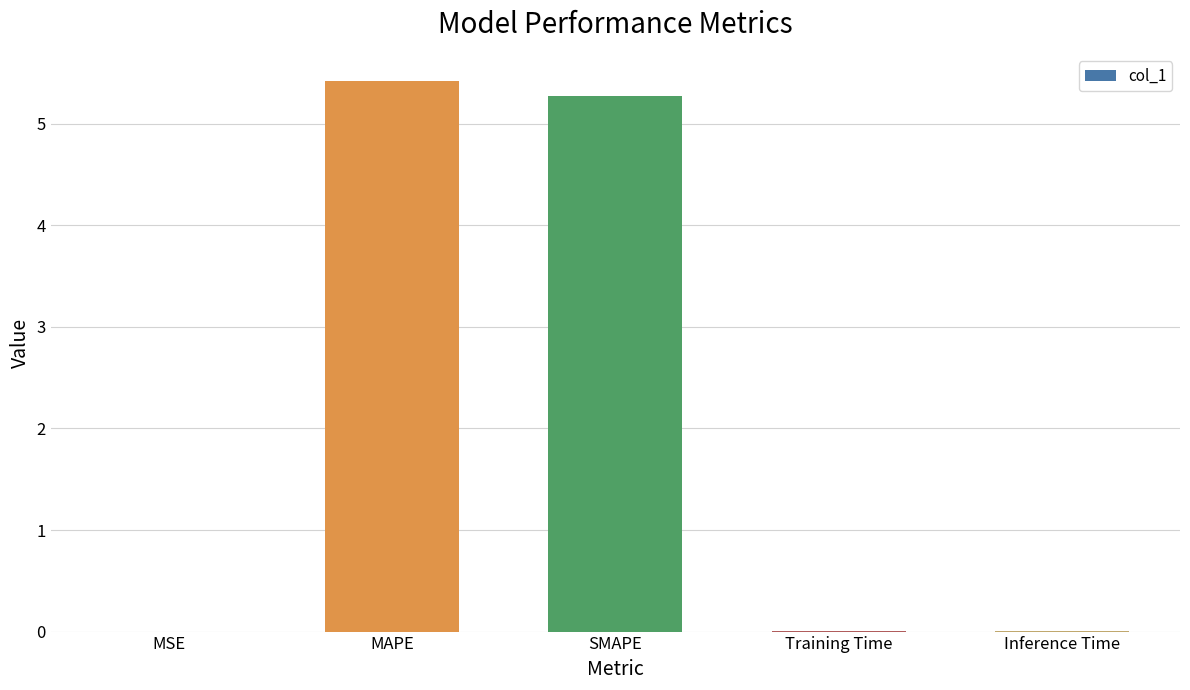

What is the change in value from SMAPE to Training Time?

-5.3